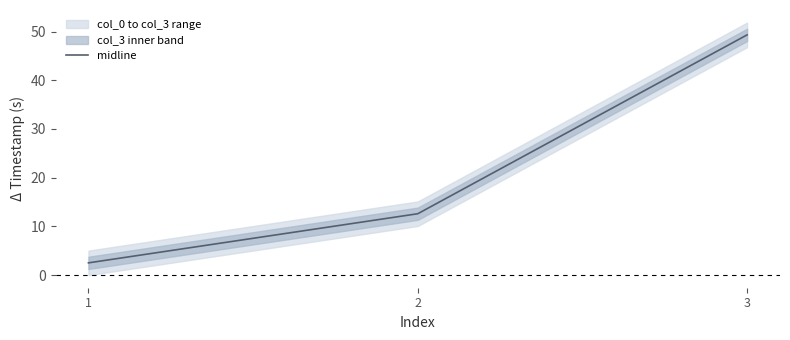

What is the sum of all values?

64.4